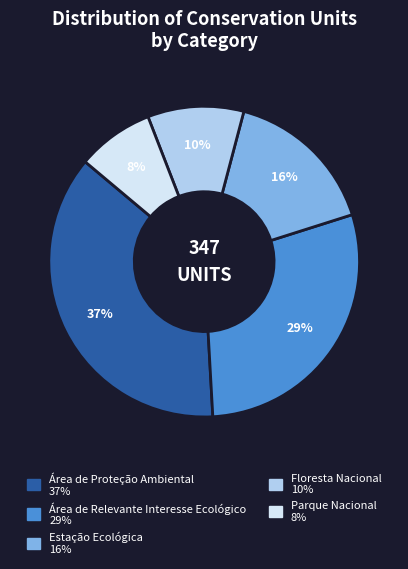

To the nearest percent, what portion does Área de Proteção Ambiental represent?

37%